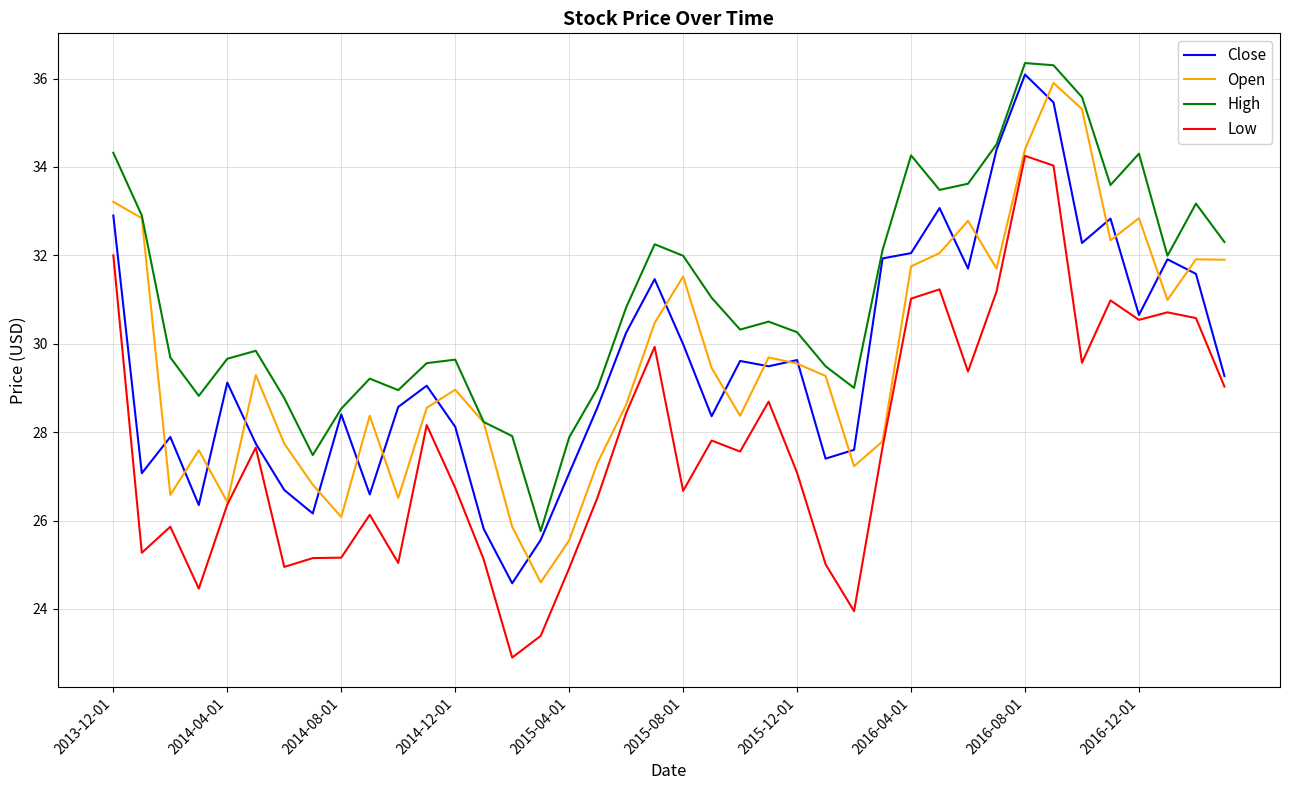

Which series has the largest total across all categories?

High